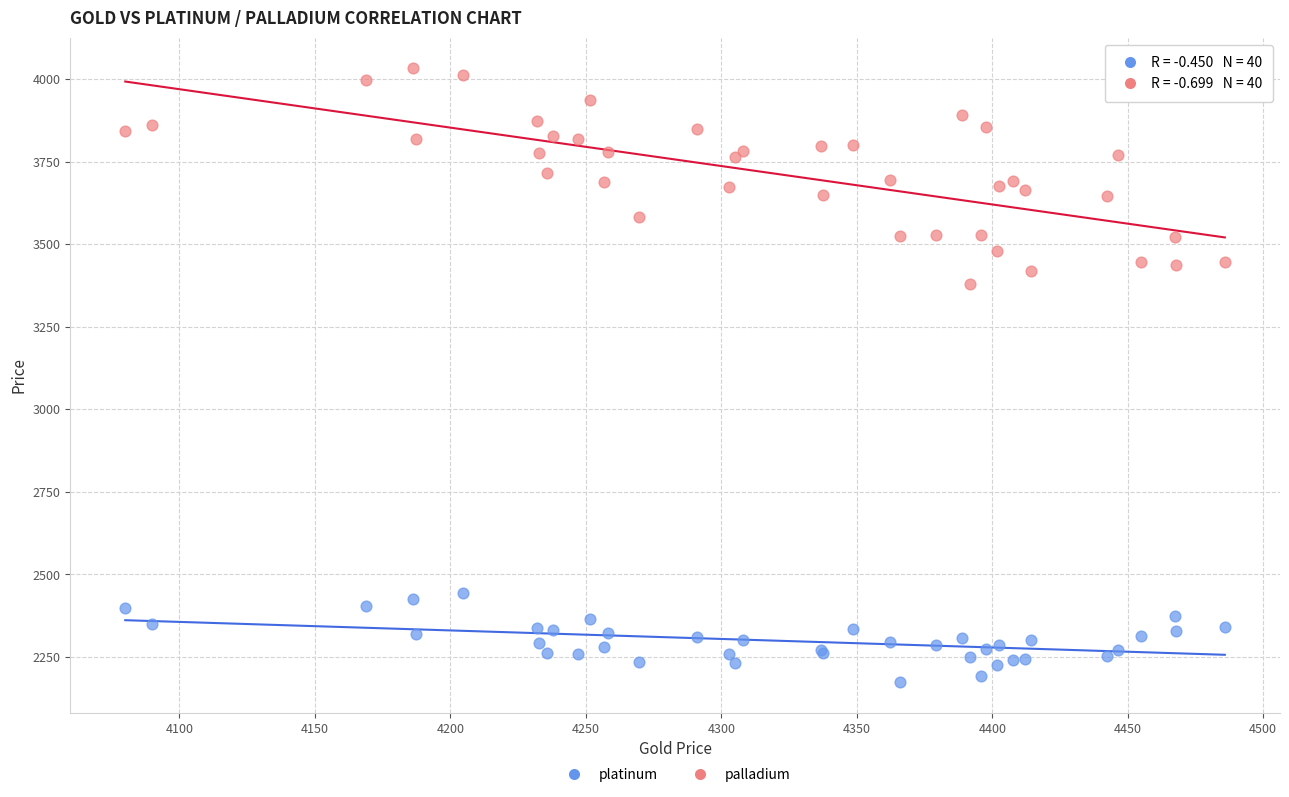

Which series contains the lowest Y value?

platinum